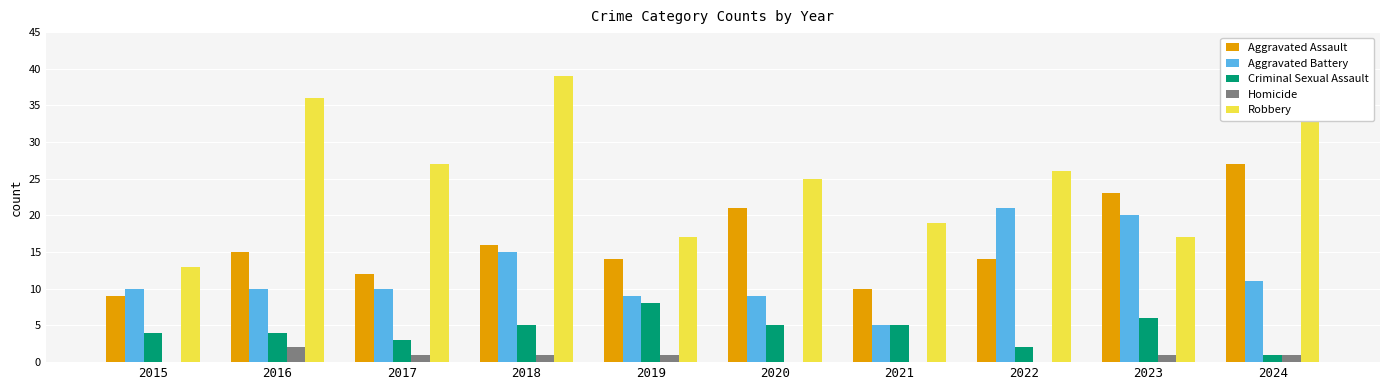

Is it true that Criminal Sexual Assault equals 7 at 2020?

False